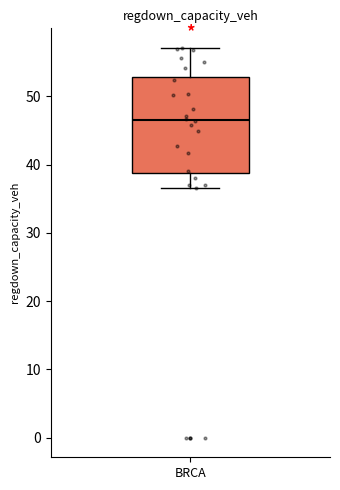

Where does the upper whisker of the box for BRCA end on the y-axis? The values are not printed on the chart, so give them approximately, as read against the axis.

57